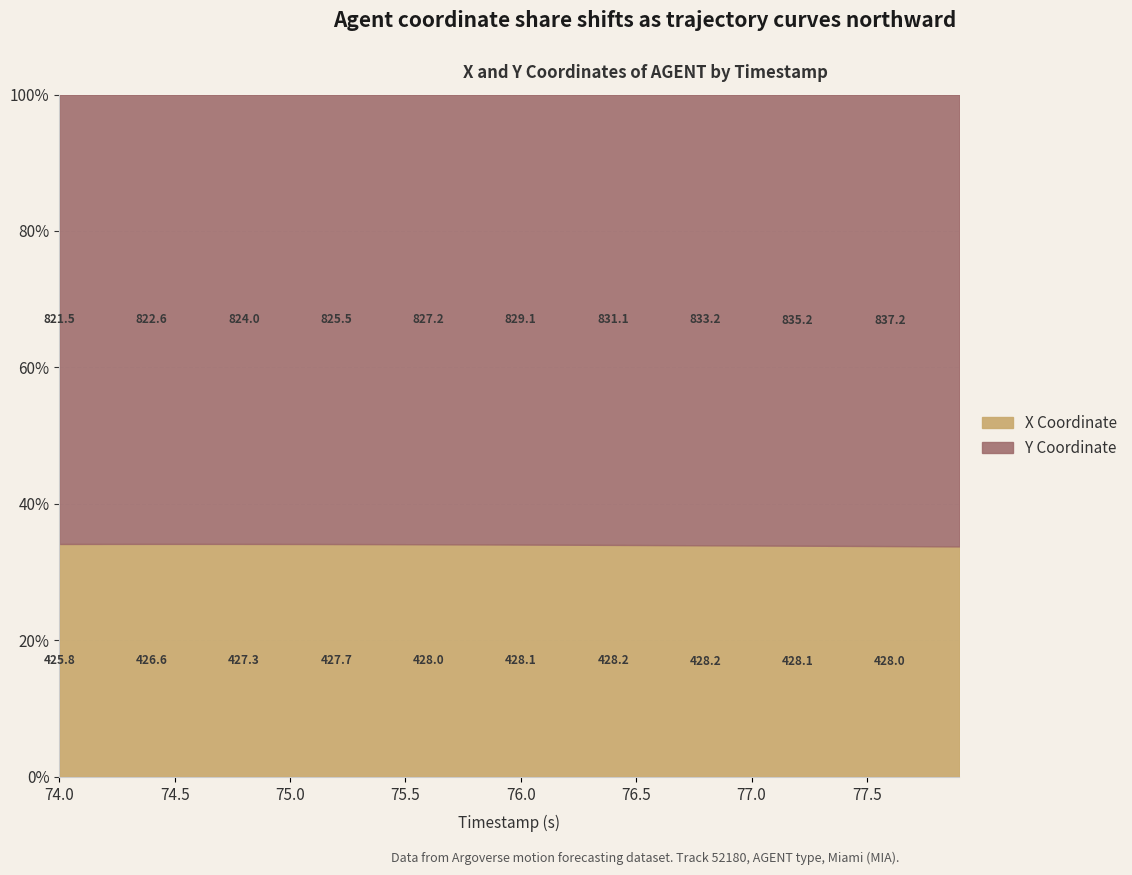

True or false: X and Y intersect in this chart.

False